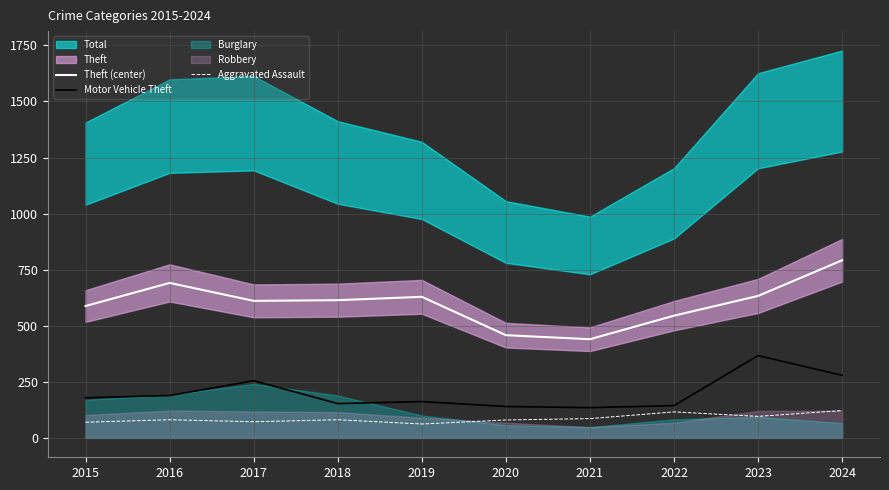

List the labels in order of Theft (center) value, smallest first.

2021, 2020, 2022, 2015, 2017, 2018, 2019, 2023, 2016, 2024